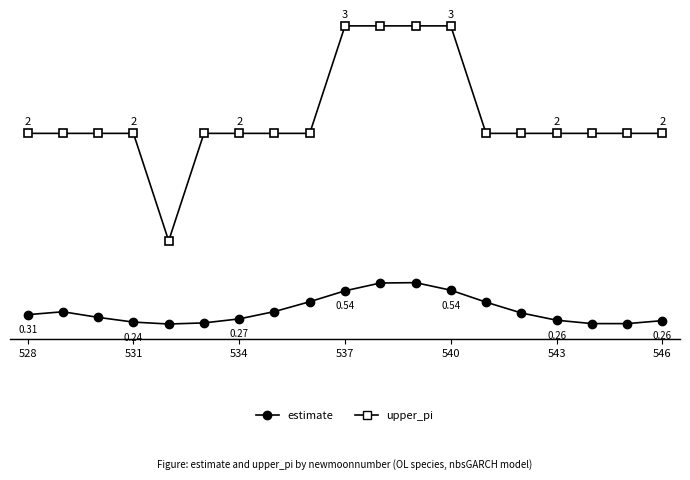

What are all the series names shown in the legend?

estimate, upper_pi